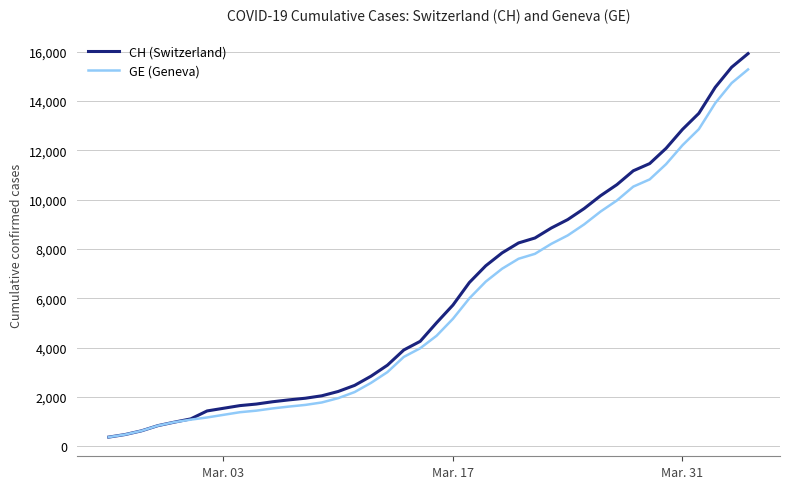

Which series has the widest spread of values?

CH (Switzerland)